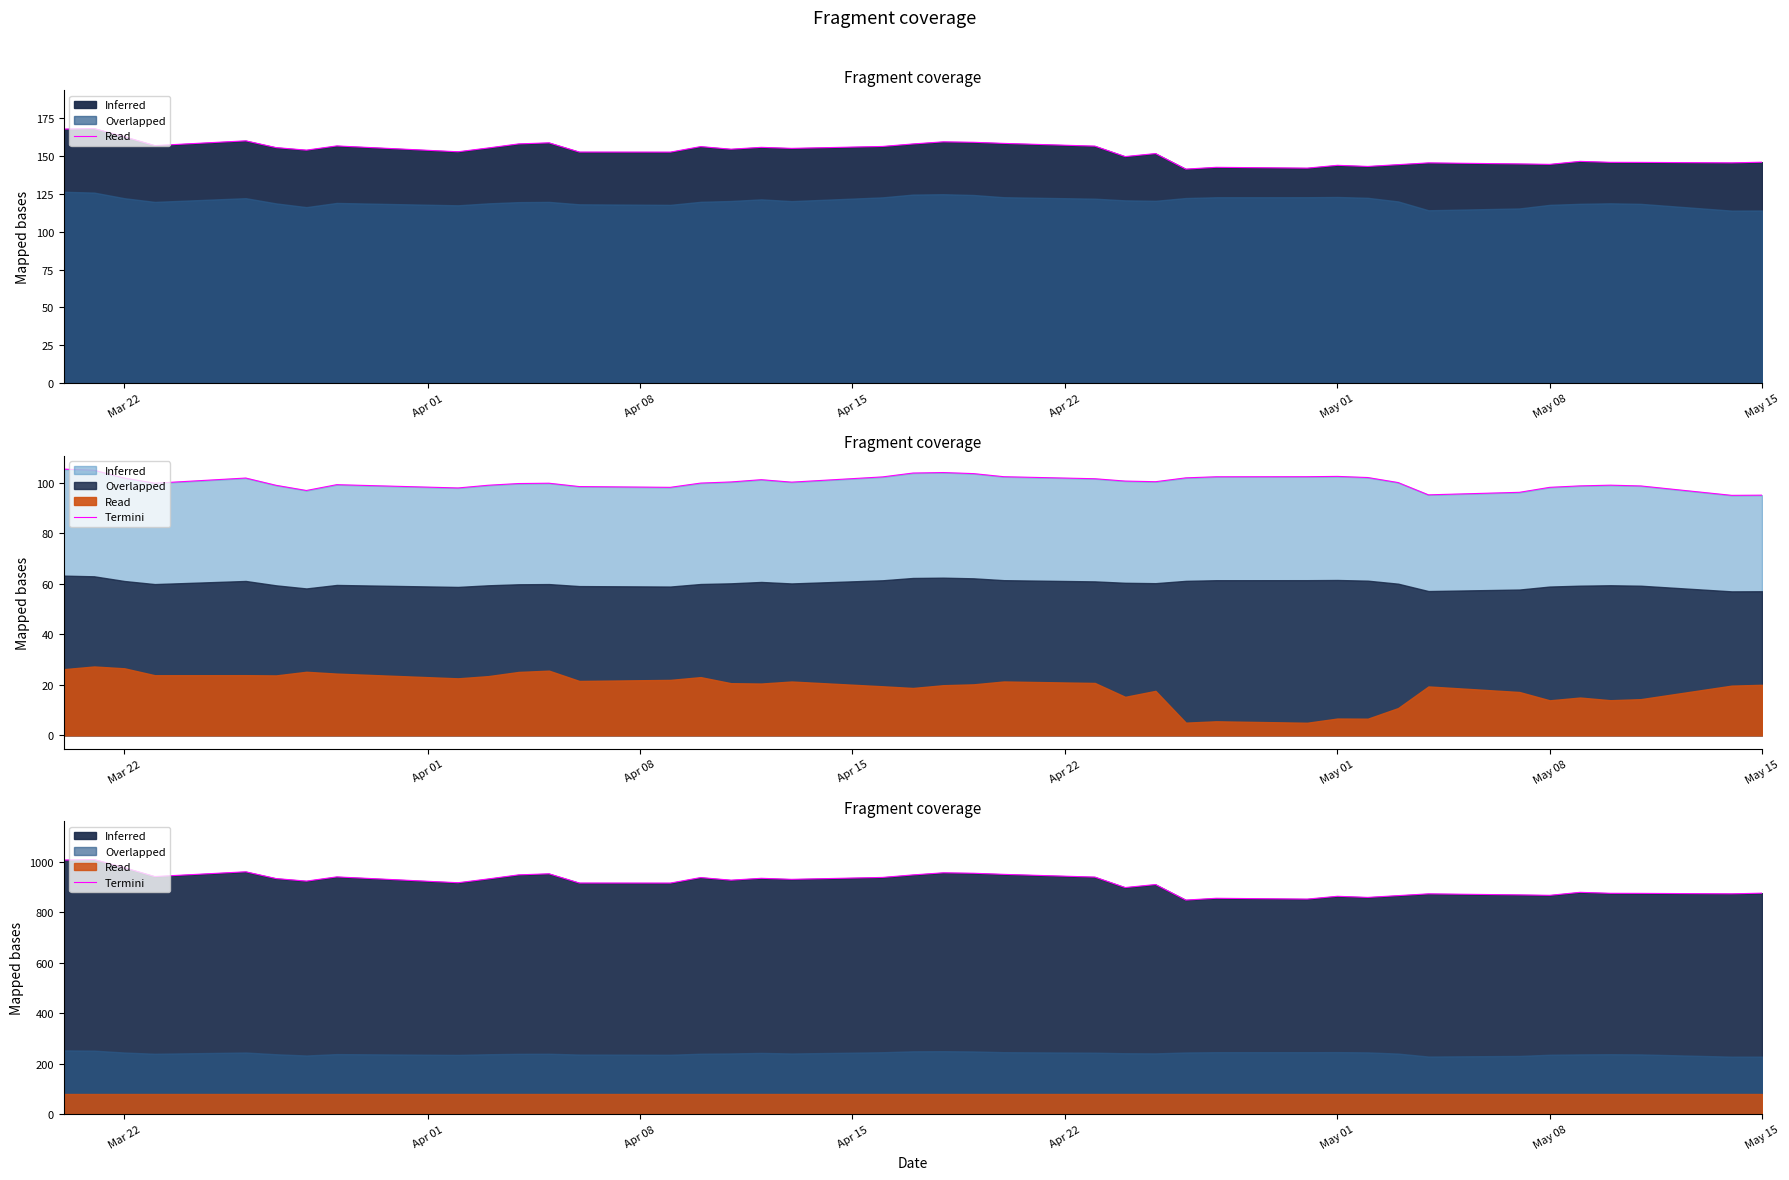

What position from the left is May 01?

30